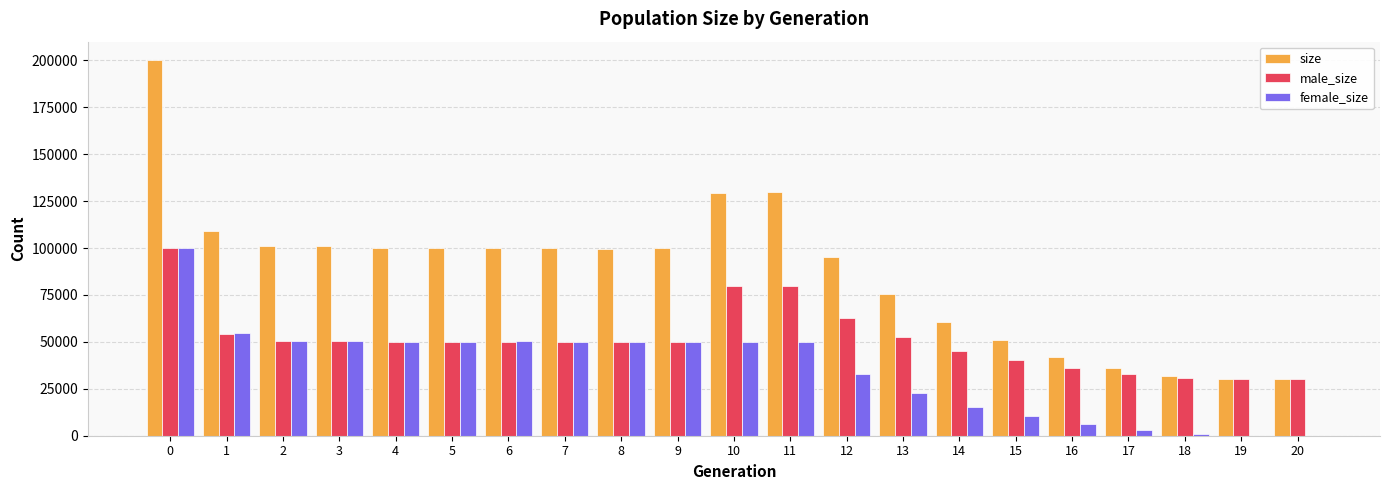

Is the value of size at 3 greater than the value of female_size at 18?

Yes